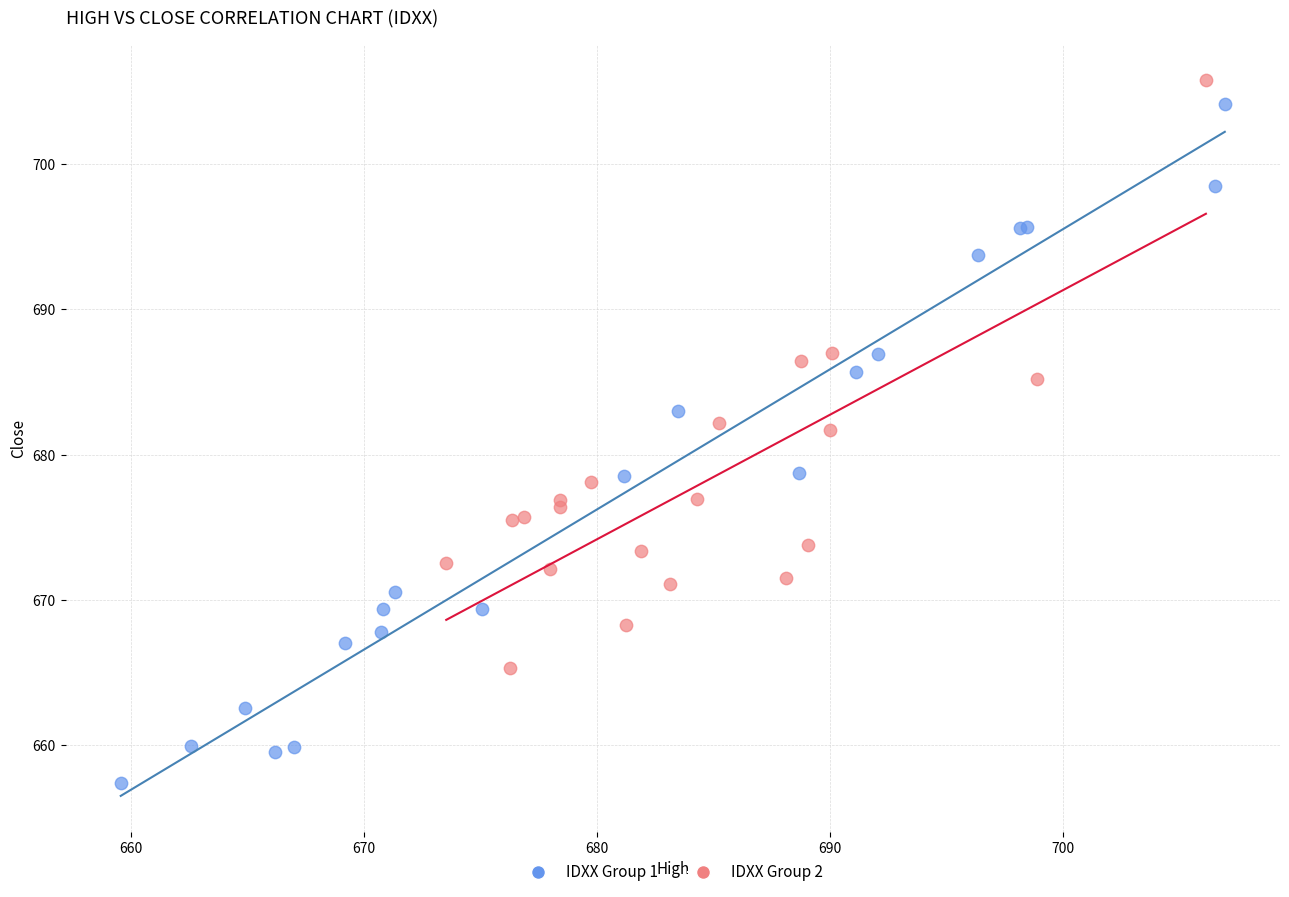

Which series contains the lowest Y value?

IDXX Group 1